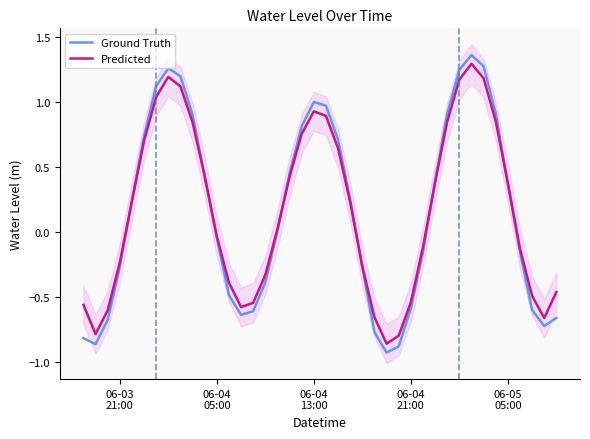

What is the label of the 5th point from the left?

06-05
05:00